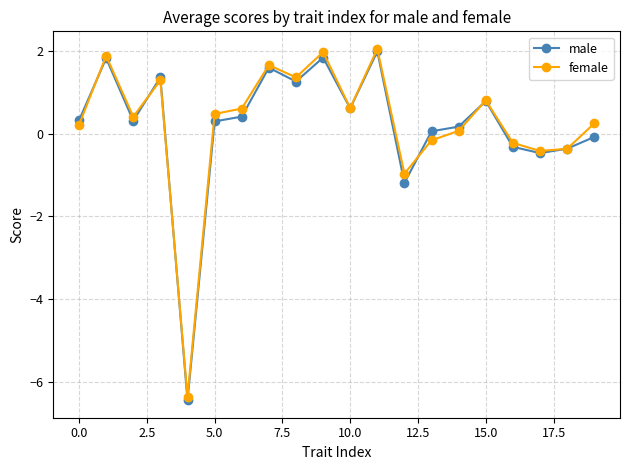

How many values in male are below zero?

6